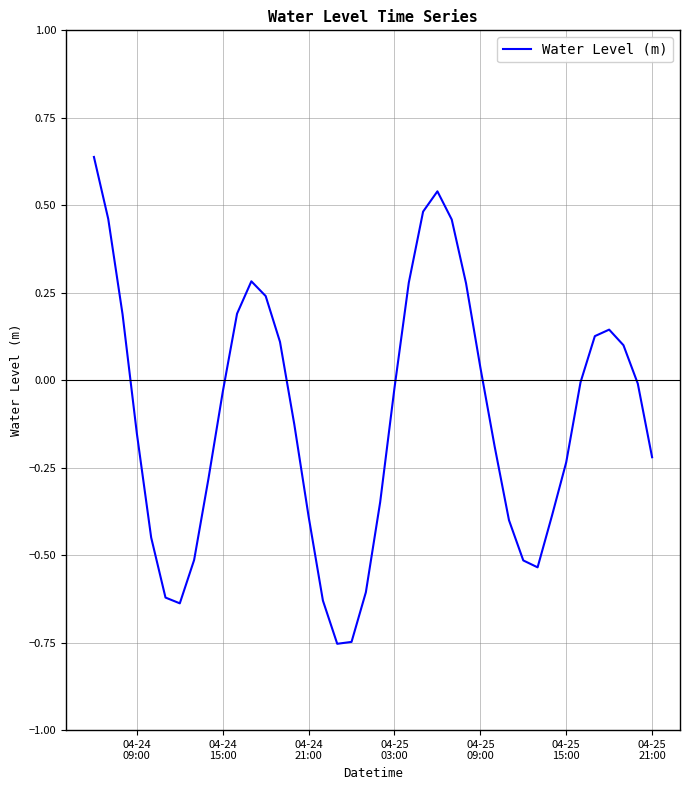

Does the chart display data point markers on the line(s)?

No